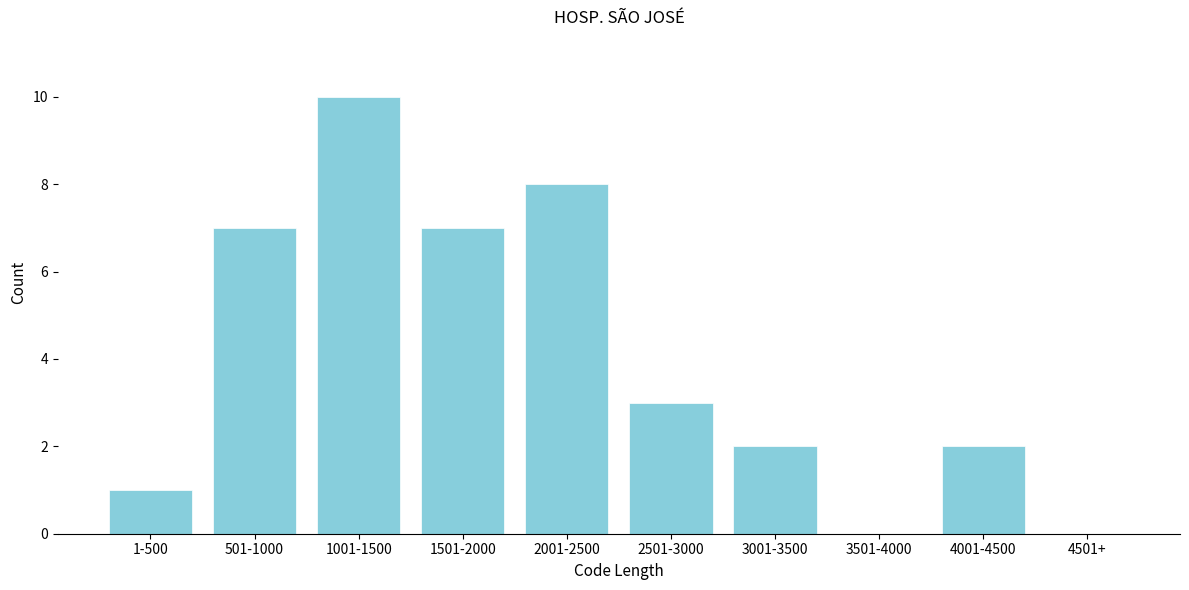

Reading left to right, extract all data points from this chart.

1-500=1	501-1000=7	1001-1500=10	1501-2000=7	2001-2500=8	2501-3000=3	3001-3500=2	3501-4000=0	4001-4500=2	4501+=0